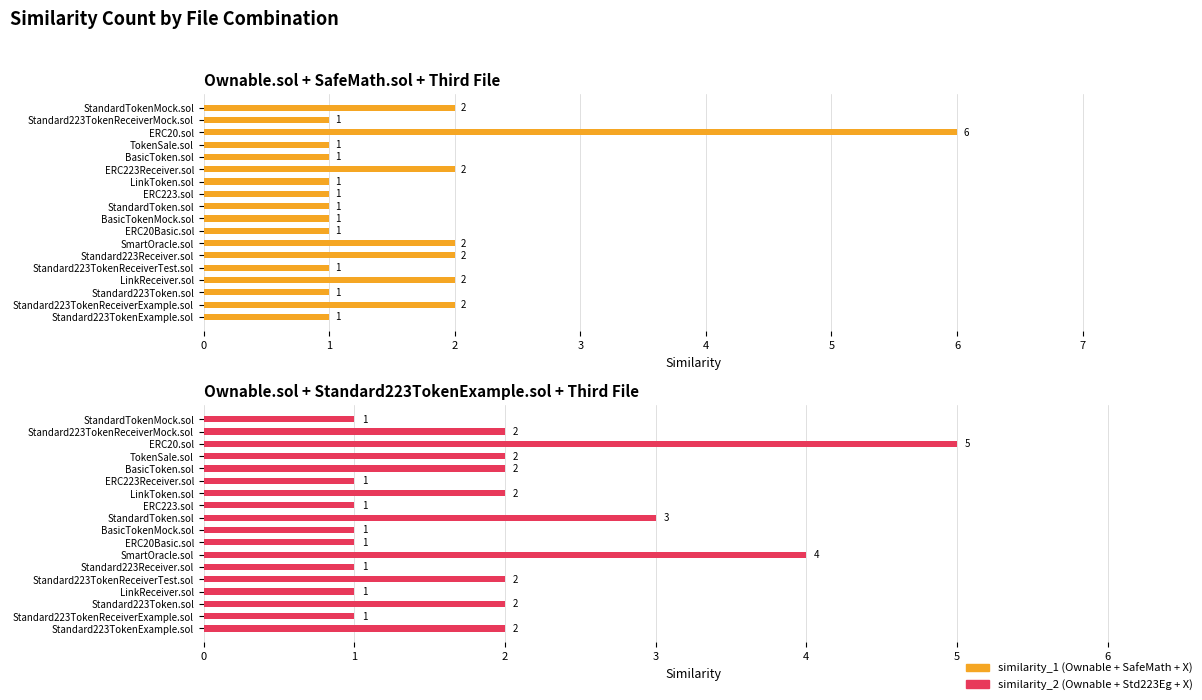

True or false: similarity_1 has a value of 1 at BasicTokenMock.sol.

True